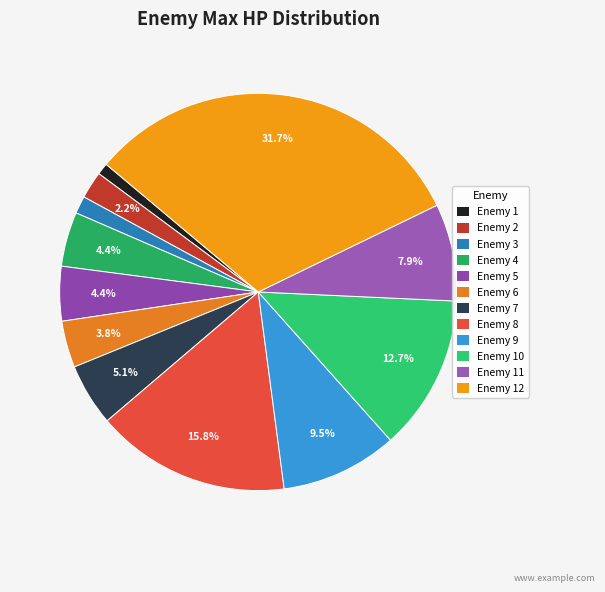

Count the number of slices in the pie.

12